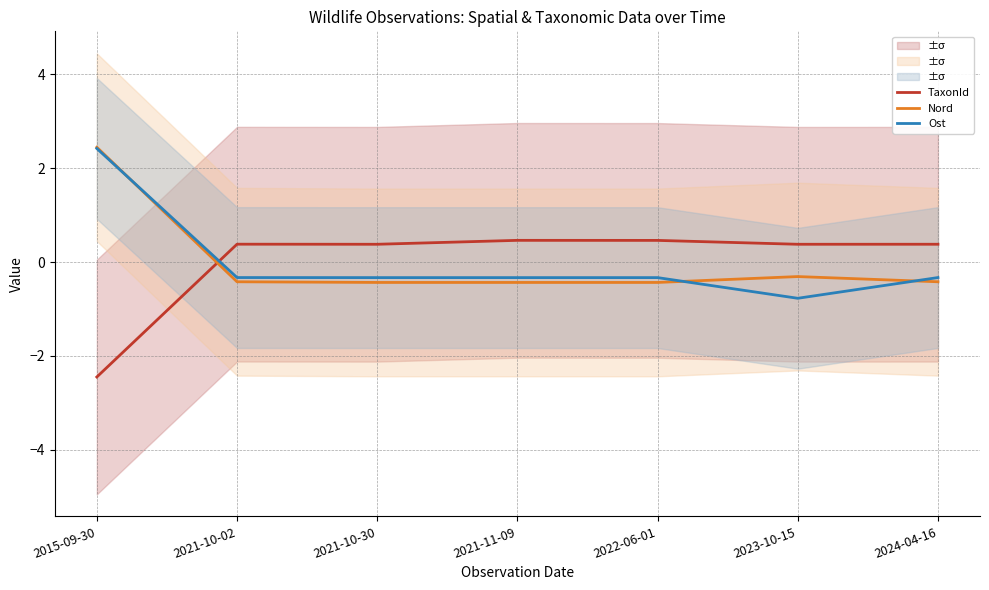

Where do Nord and TaxonId first cross each other?

2015-09-30 and 2021-10-02